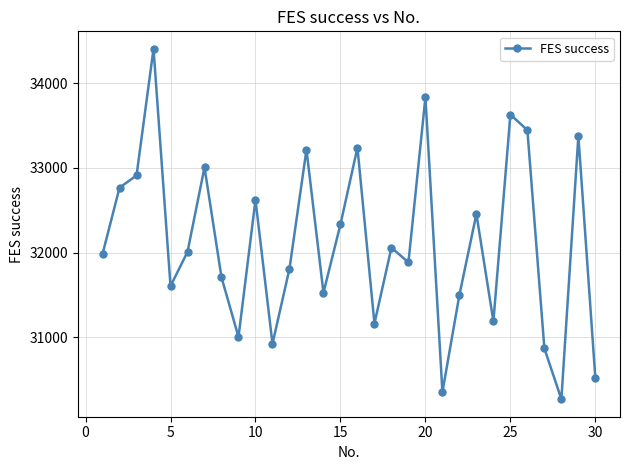

What is the difference between the second highest and minimum values?

3570